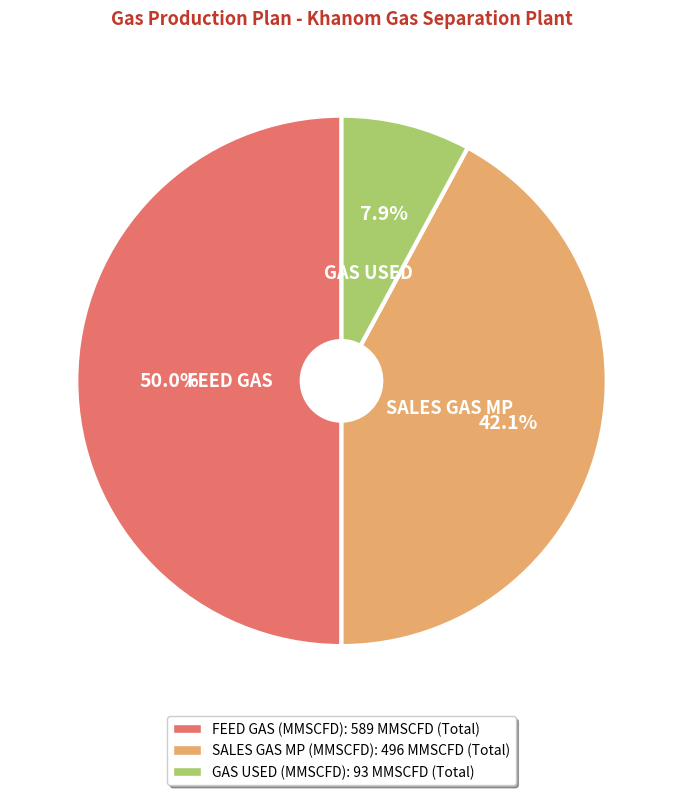

To the nearest percent, what is the average slice percentage?

33%